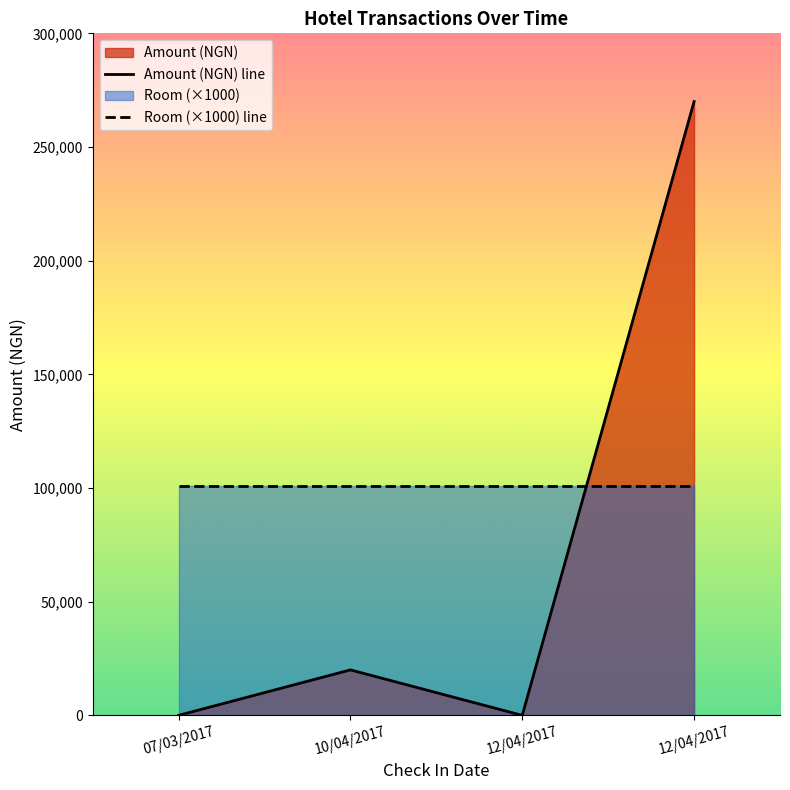

What is the difference between the maximum and minimum values in the Amount (NGN) line series?

270000